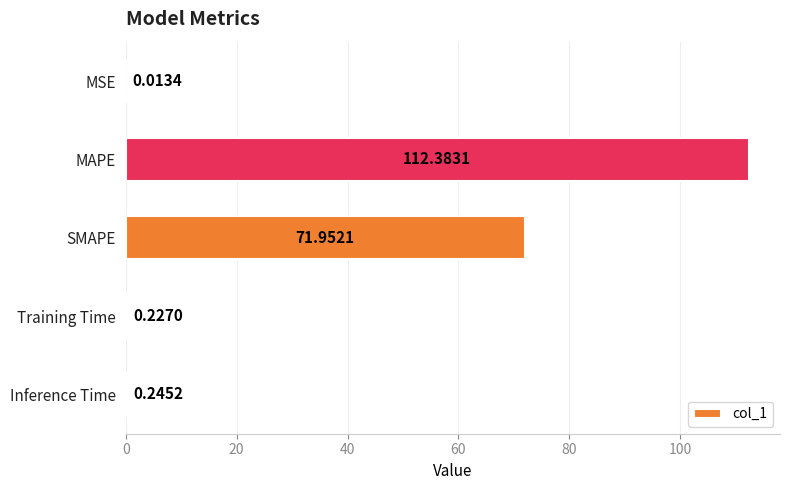

Where is the data nearest to the value 56?

SMAPE